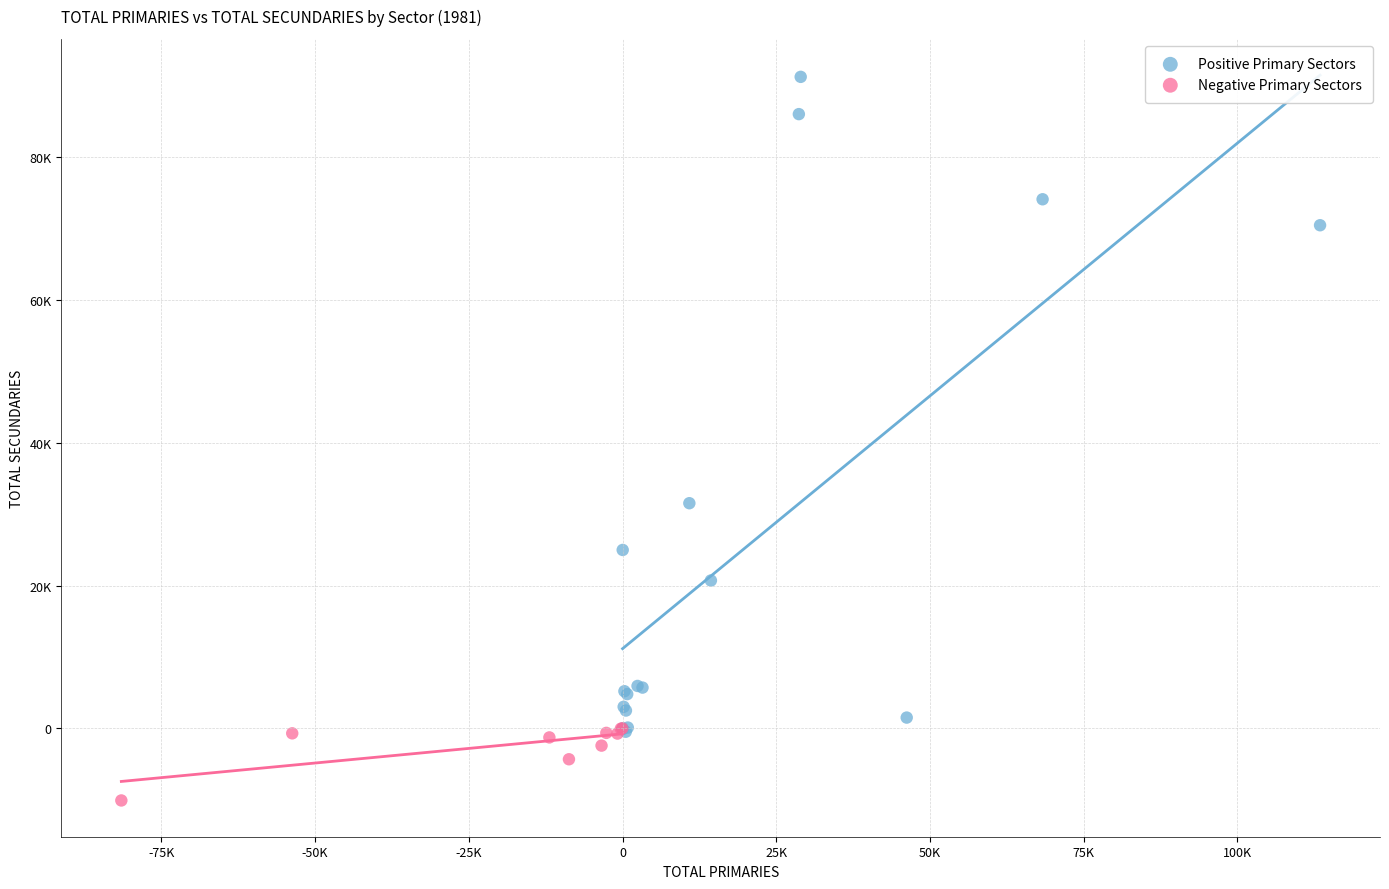

What are all the series names shown in the legend?

Positive Primary Sectors, Negative Primary Sectors